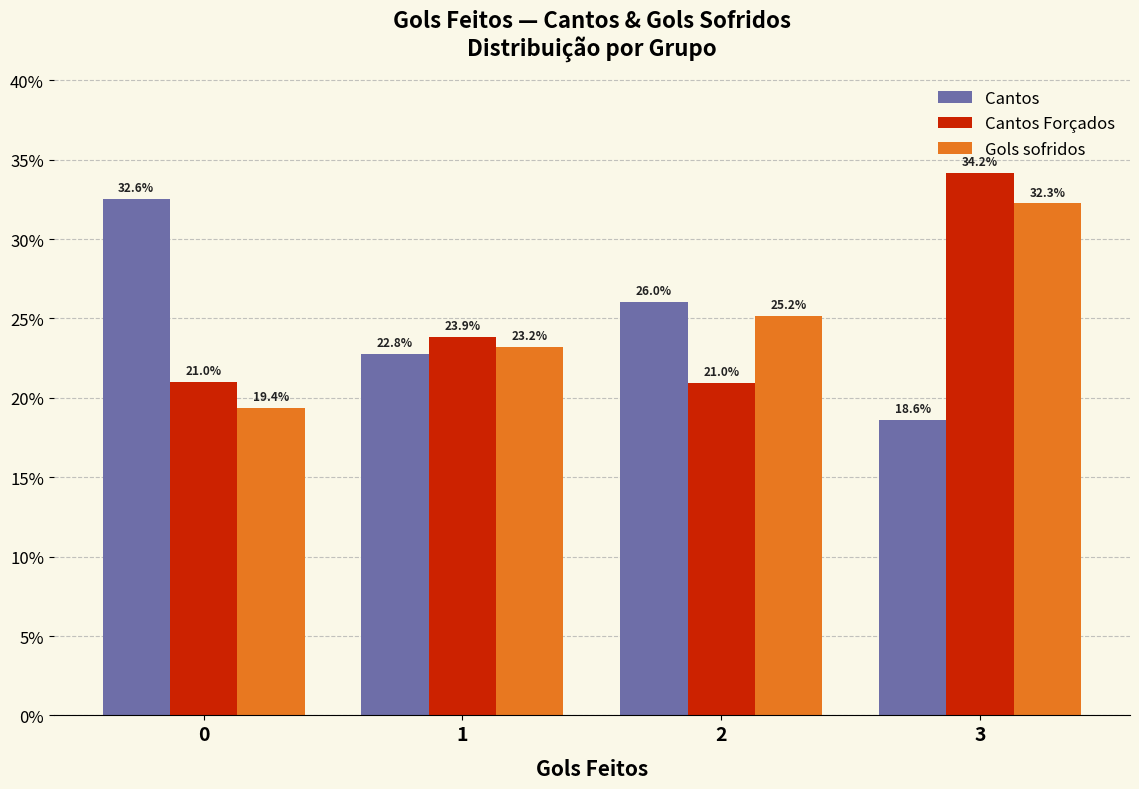

What is the value of the Cantos bar at the 1st from the left?

32.6